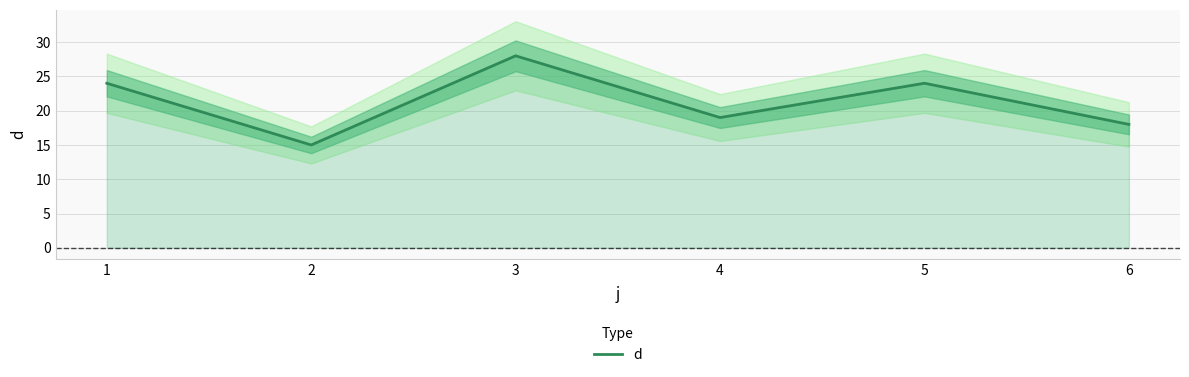

What is the difference between the second highest and second lowest values?

6